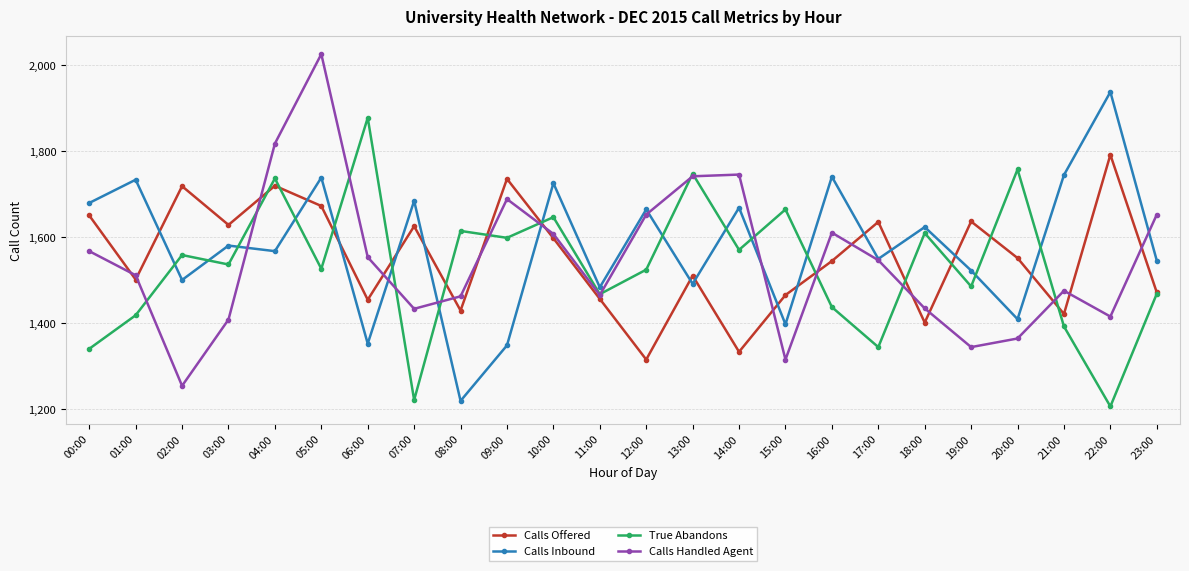

At which category does Calls Handled Agent reach its first local valley?

02:00